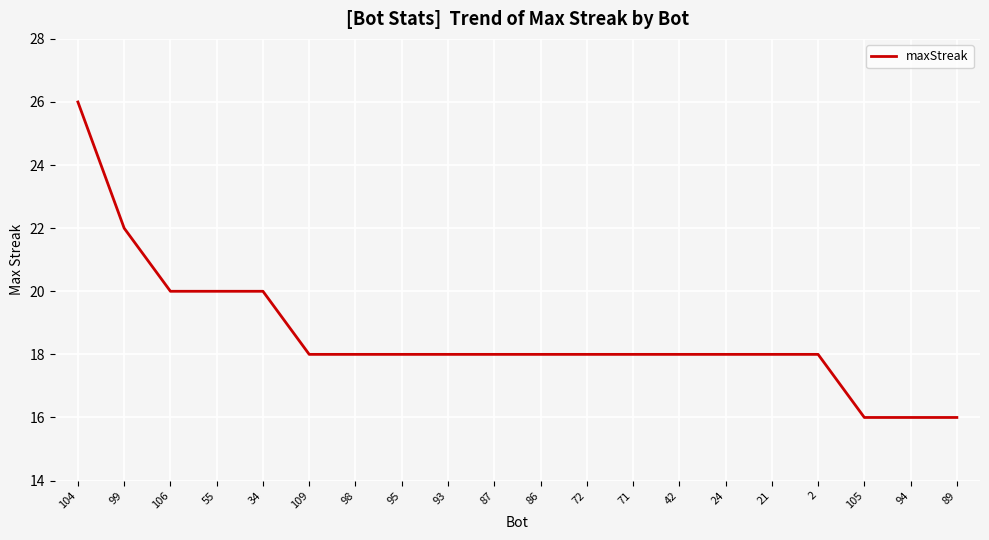

Which has a higher value, 89 or 104?

104